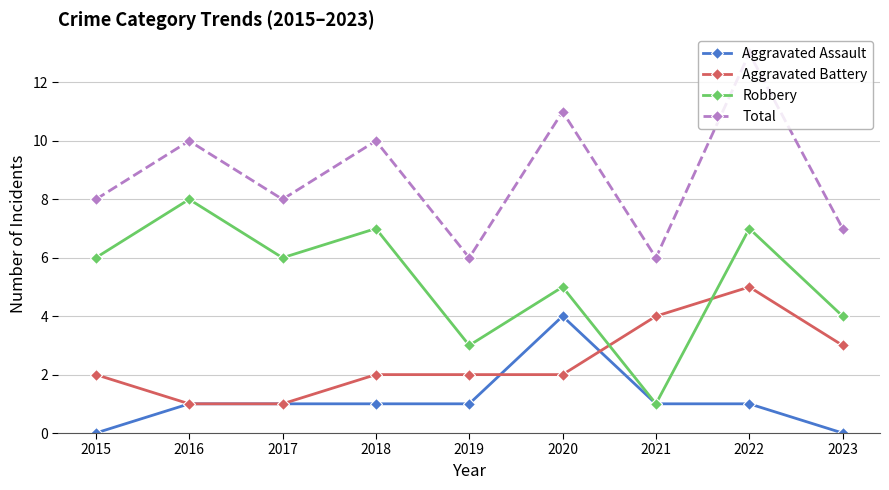

What is the average value of the Robbery series?

5